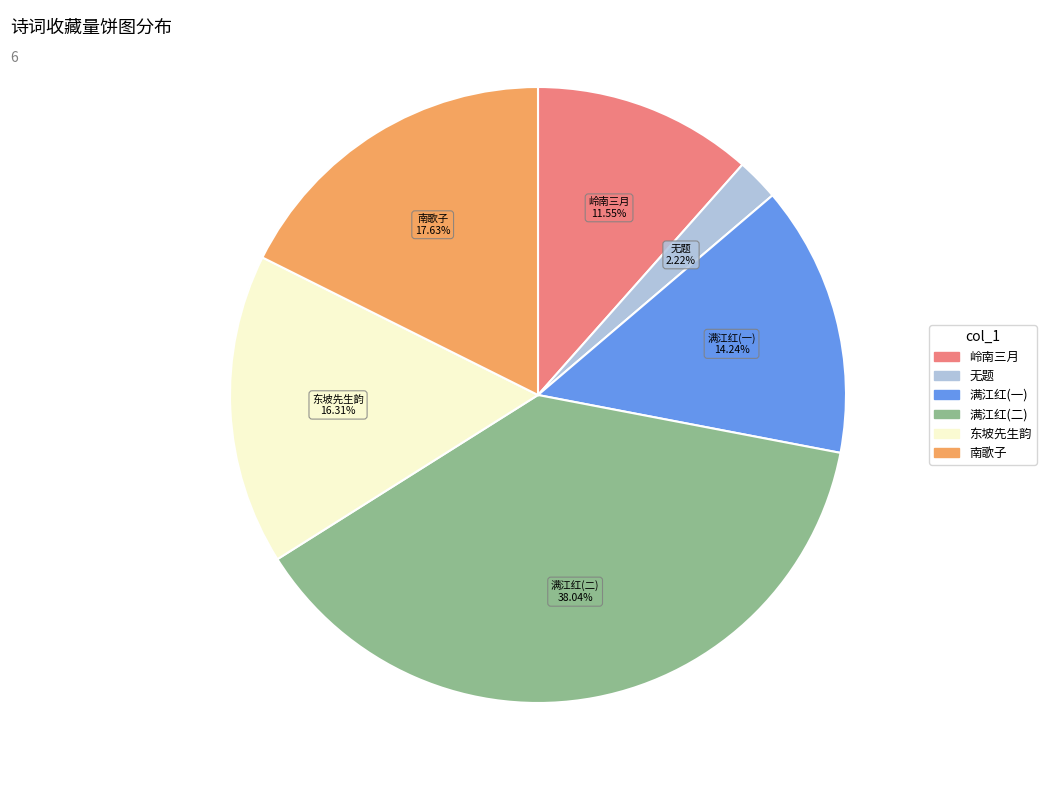

Is there any slice that represents more than half of the pie?

No